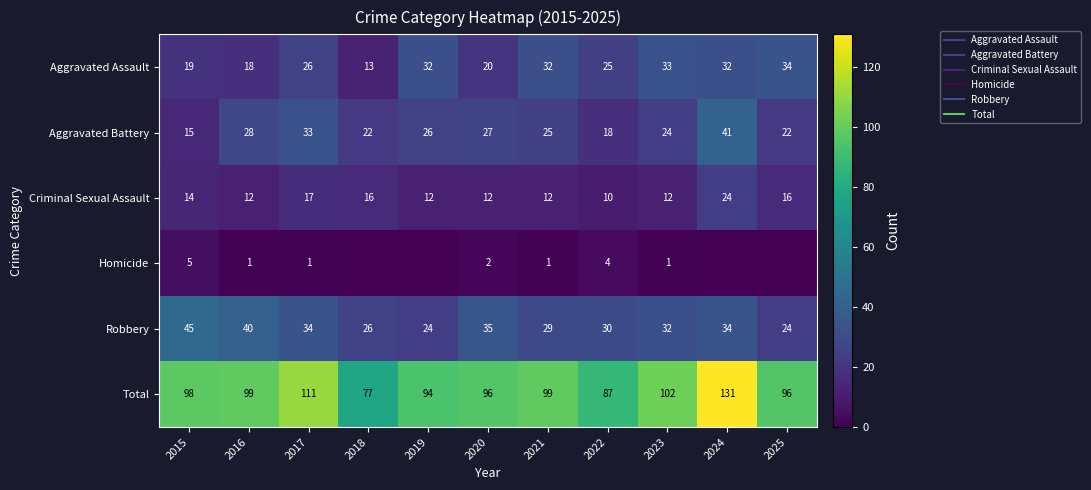

At which label does Total first exceed 98?

2016